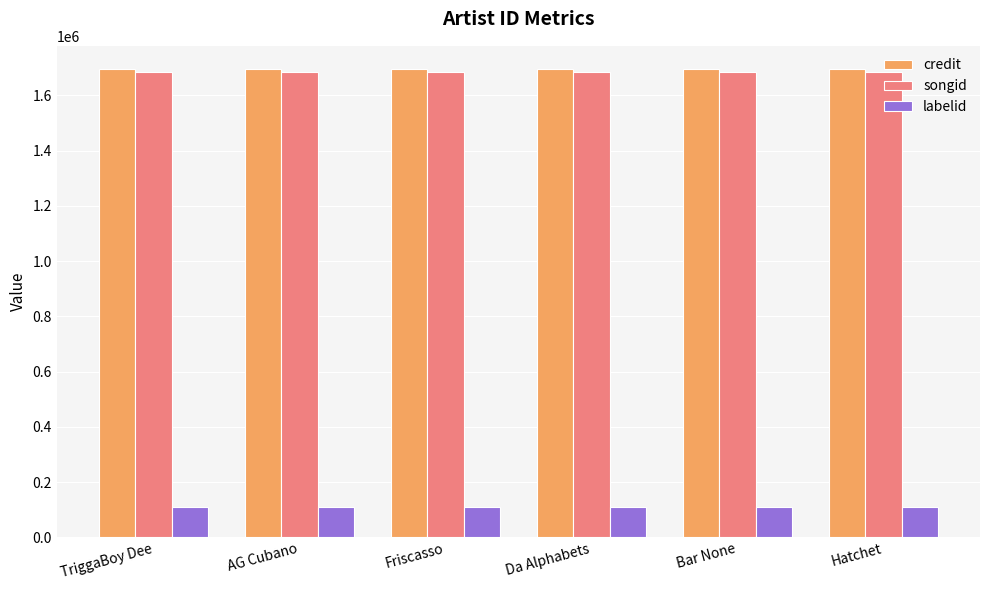

Is it true that songid equals 1683538 at Hatchet?

True